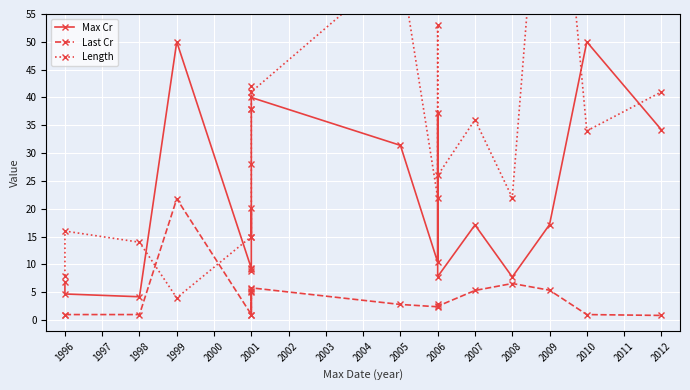

Rank the series by their maximum value, from lowest to highest.

Last Cr, Max Cr, Length